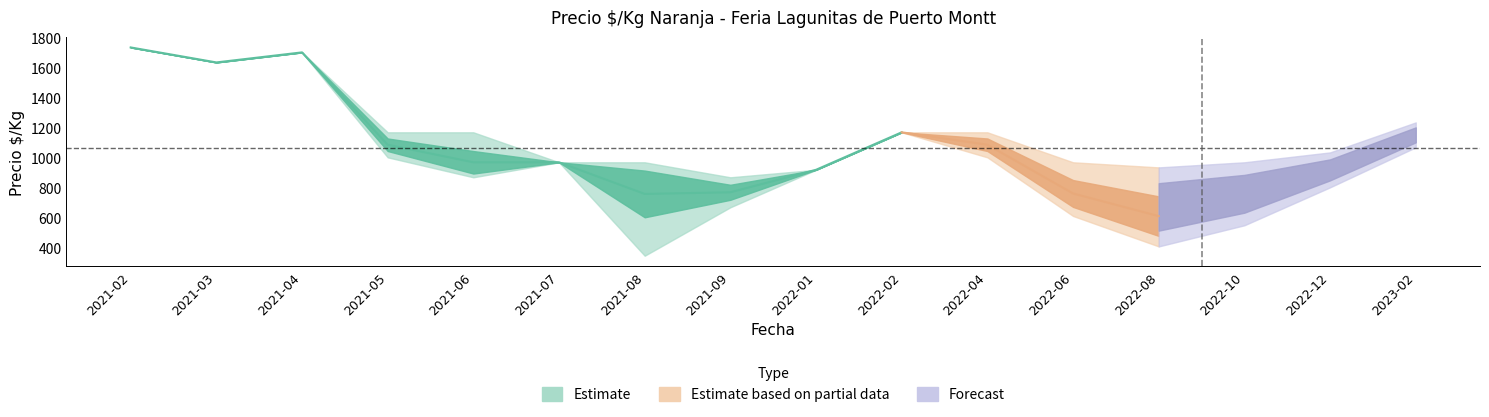

Is this an area chart (filled region under the line)?

No